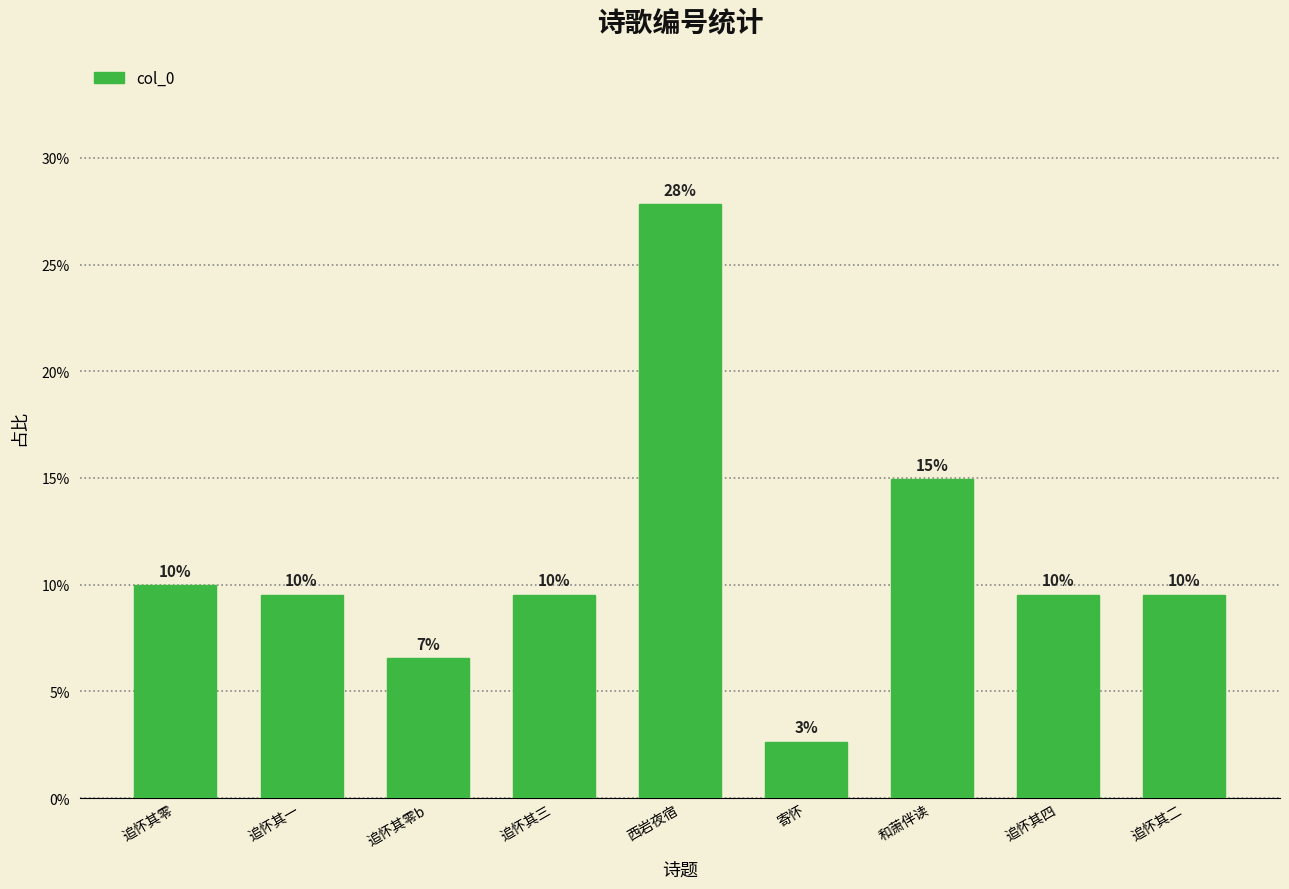

How many series are shown in this chart?

1